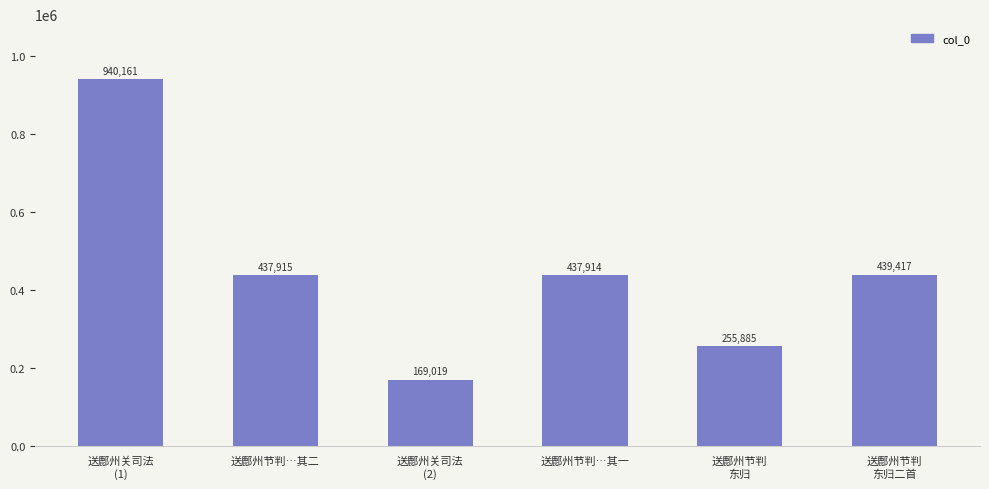

Is it true that the value at 送鄜州节判
东归 is 92472?

False